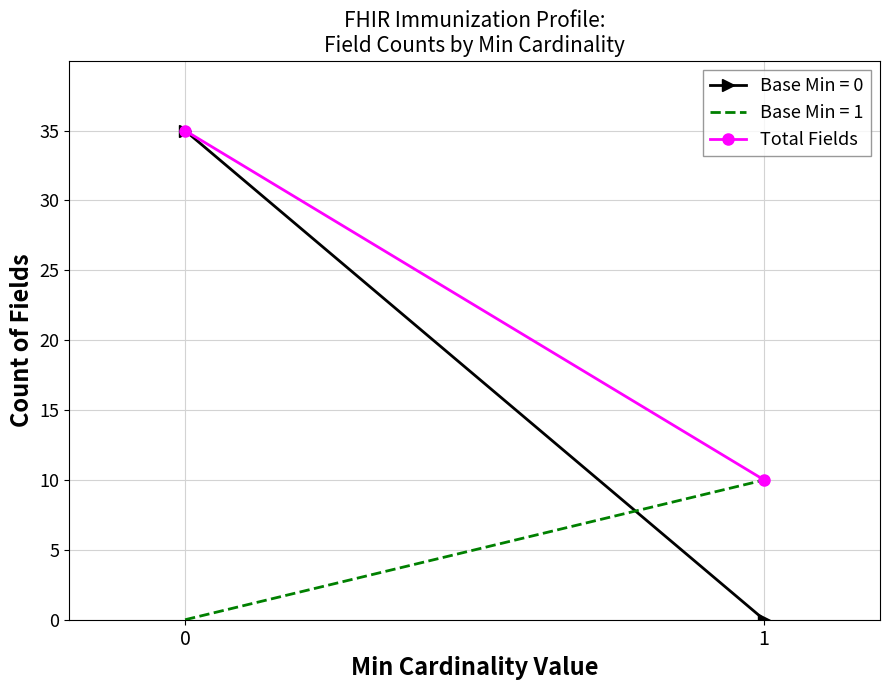

What is the ratio of the value at 0 to the value at 1?

3.5